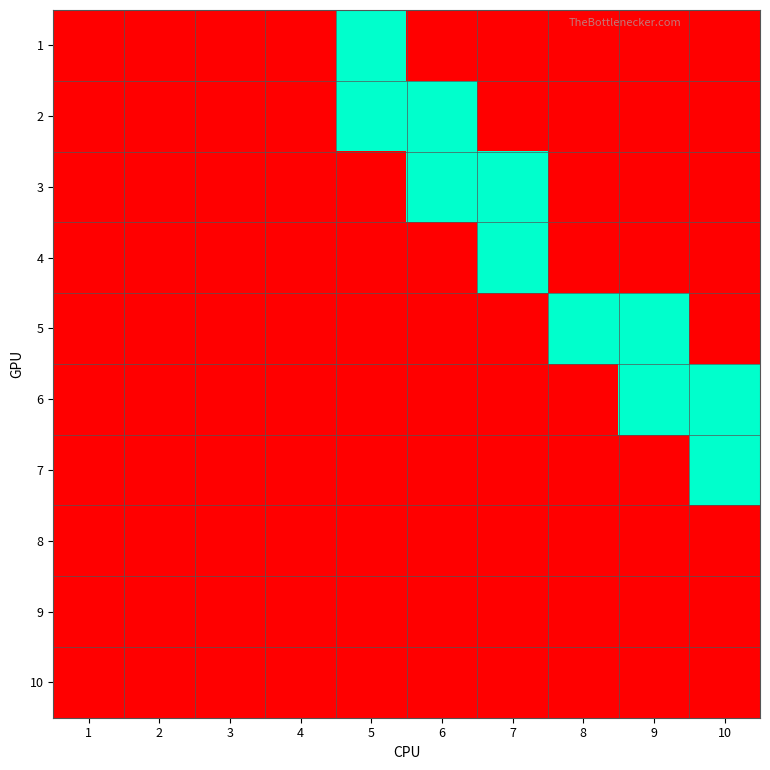

Rank the series by their maximum value, from lowest to highest.

8, 9, 10, 1, 2, 3, 4, 5, 6, 7